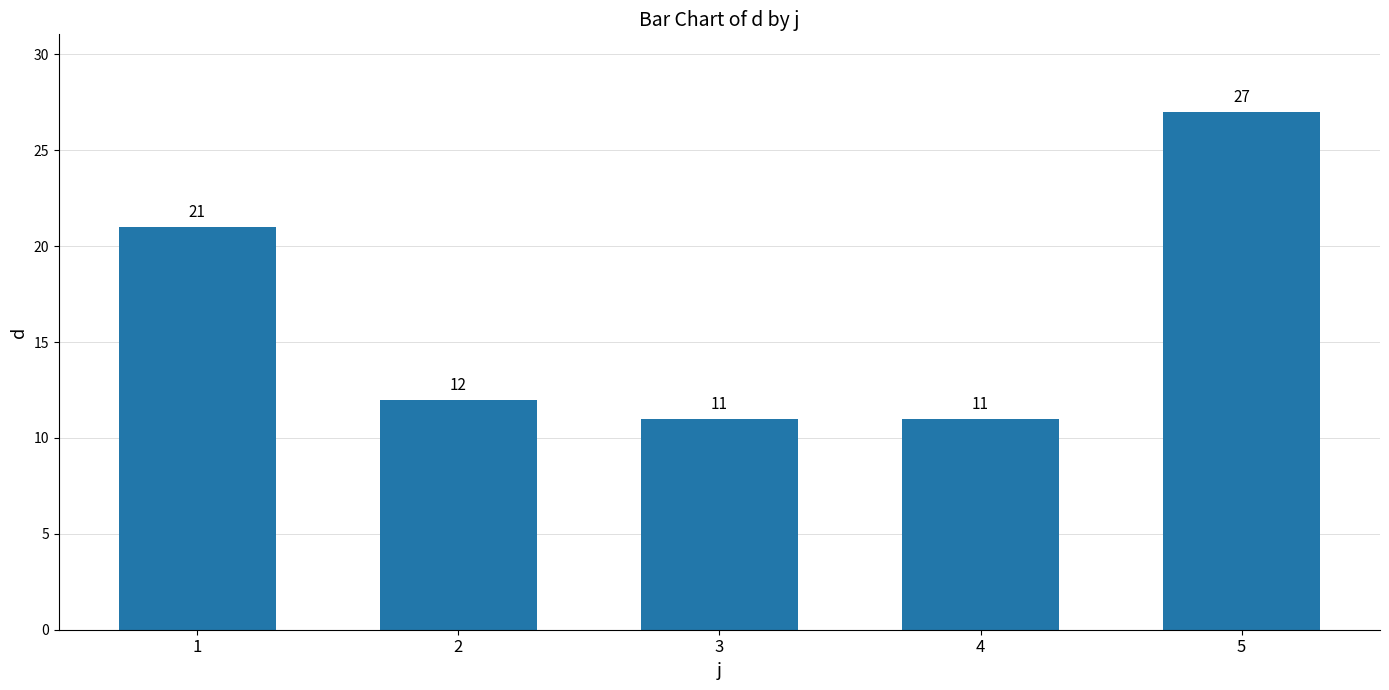

What is the average value?

16